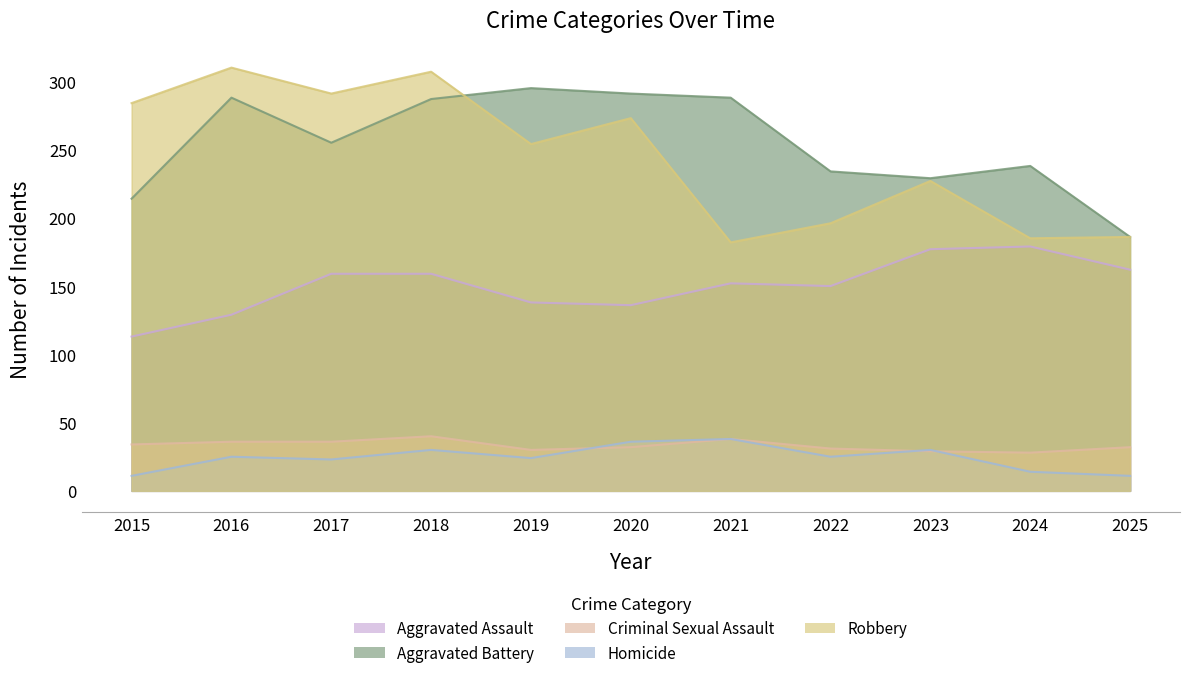

The value of Aggravated Battery at 2019 is 141. True or false?

False